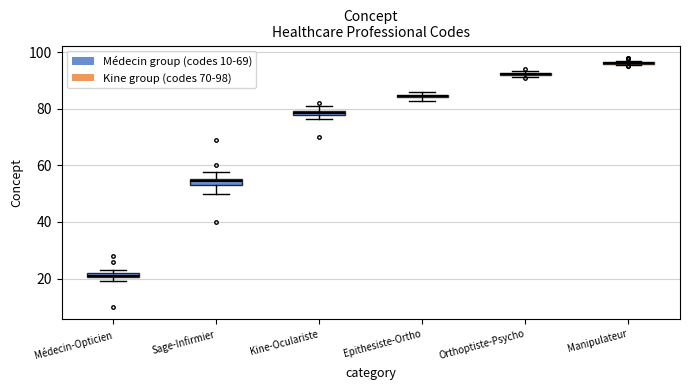

Where is the upper edge of the box for Kine-Oculariste on the y-axis? The values are not printed on the chart, so give them approximately, as read against the axis.

80